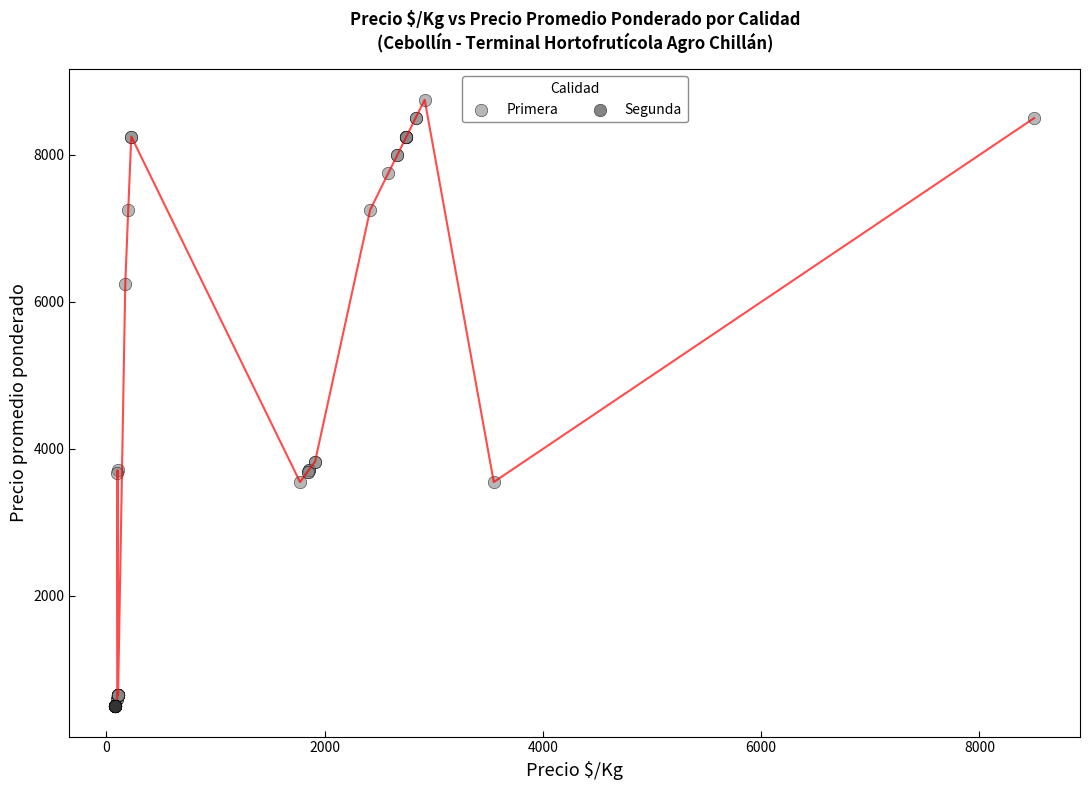

Which series reaches the maximum Y coordinate?

Primera